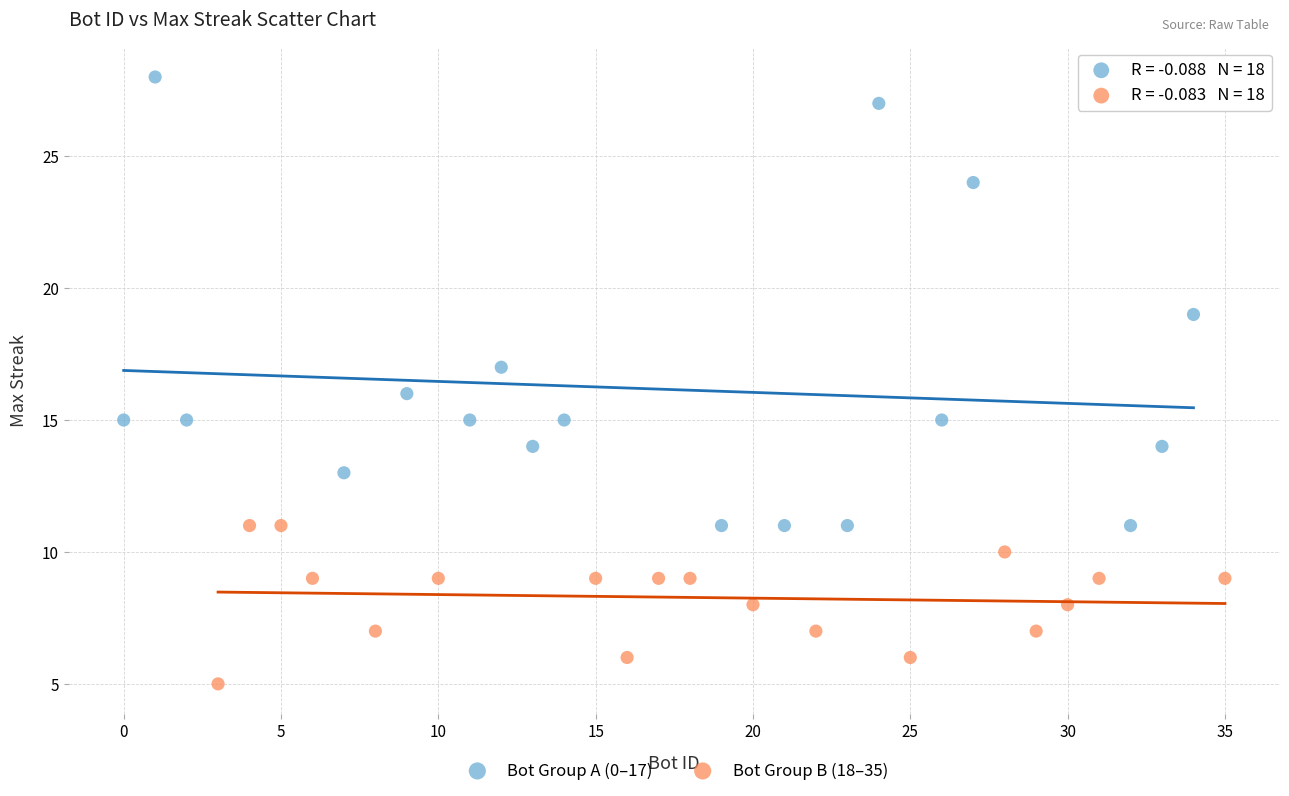

Which series reaches the minimum Y coordinate?

Bot Group B (18–35)